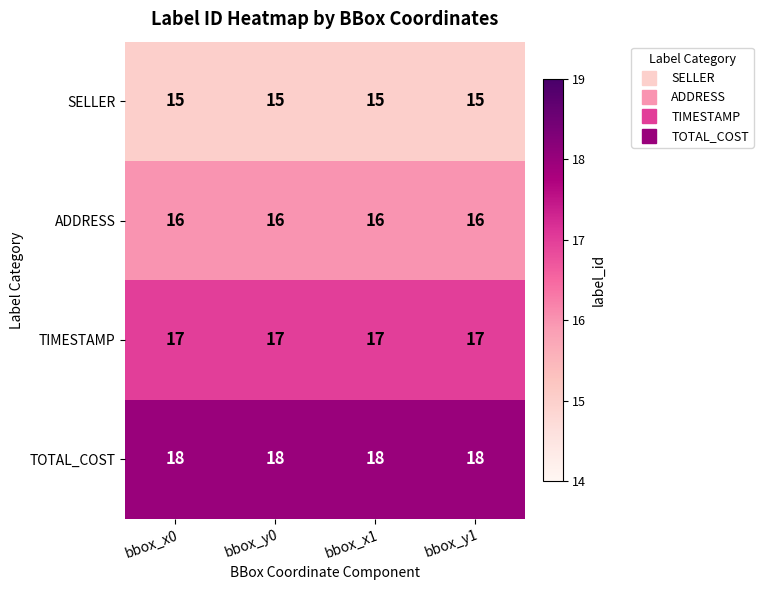

What is the spread (max minus min) of values at bbox_y0?

3